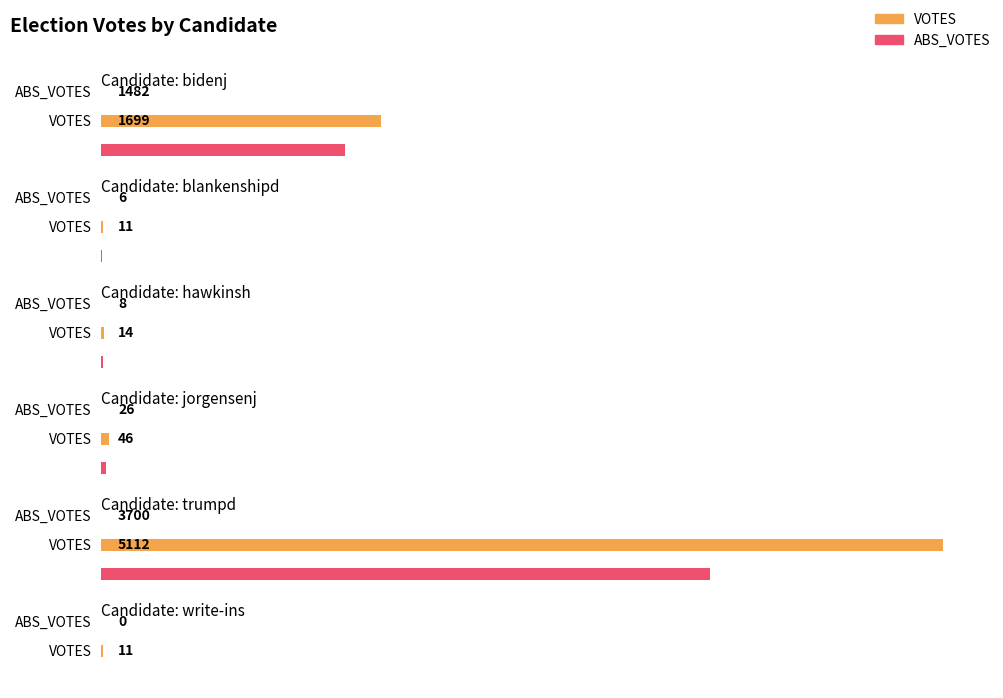

Which has a higher value, VOTES or ABS_VOTES?

VOTES